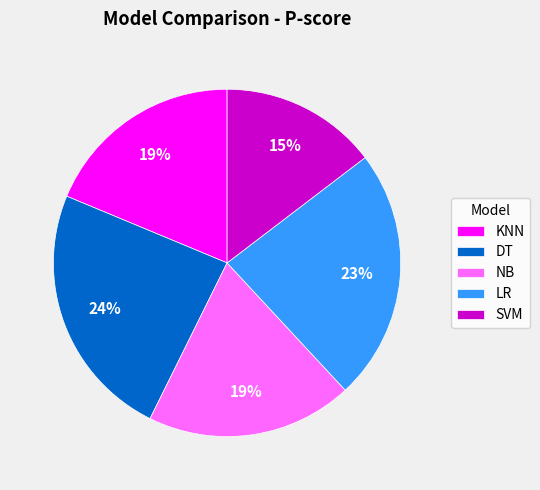

Does any single category account for the majority?

No